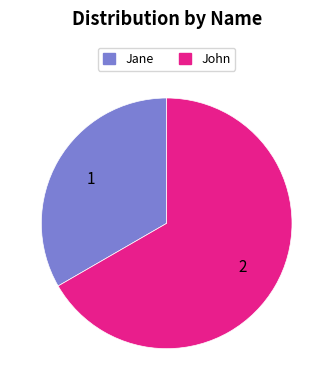

Count the number of slices in the pie.

2